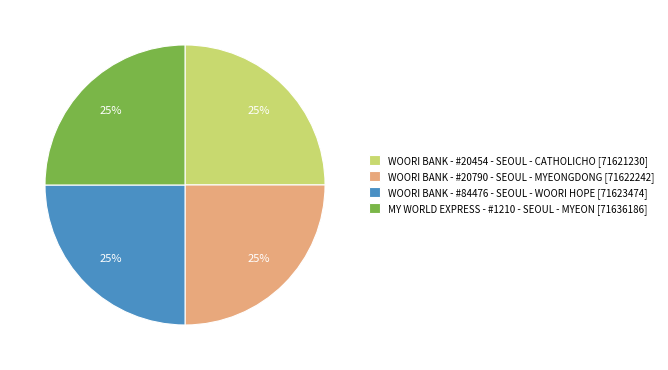

How many segments does this pie chart have?

4